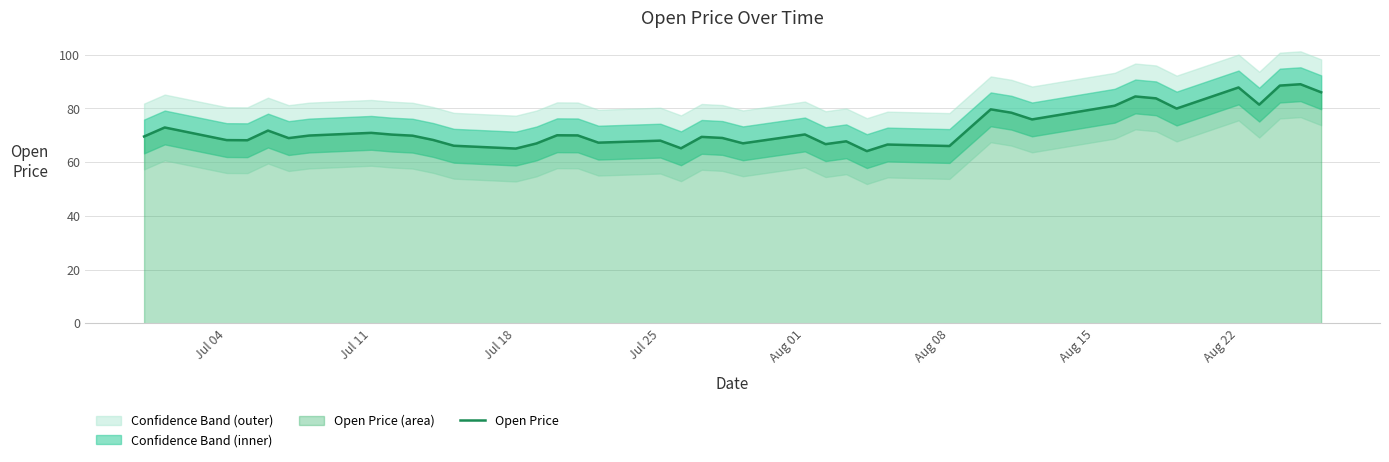

What is the maximum value shown in the chart?

89.0